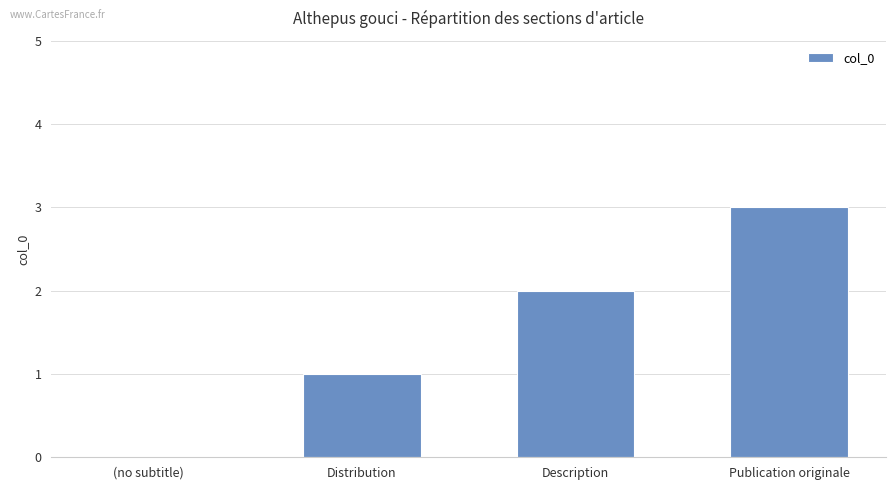

The value at Publication originale is 3. True or false?

True